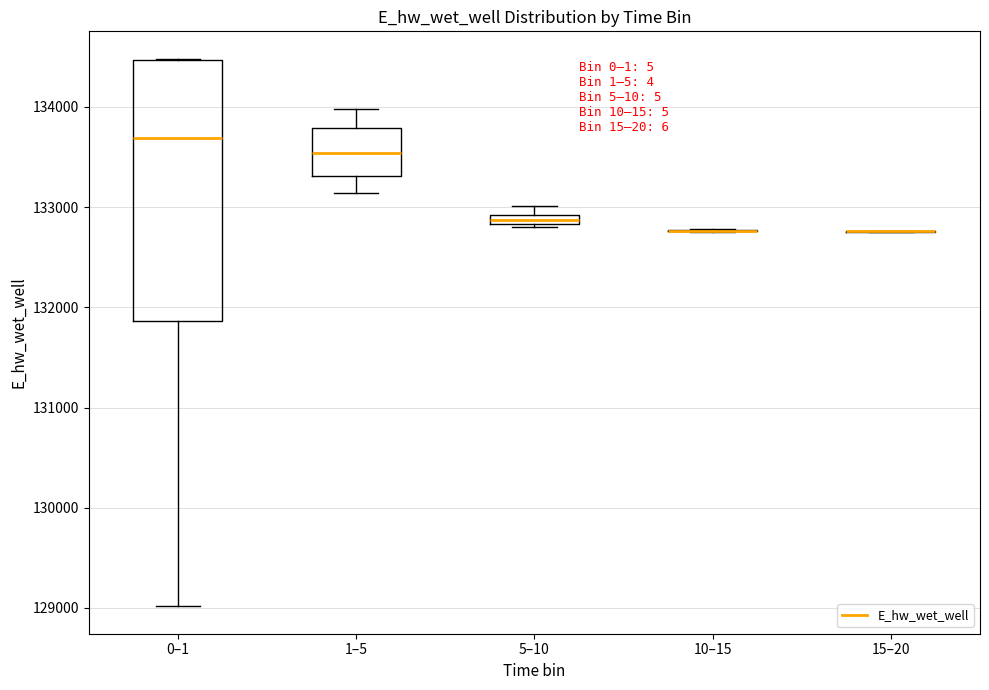

Which box is the tallest, from its lower edge to its upper edge?

0–1